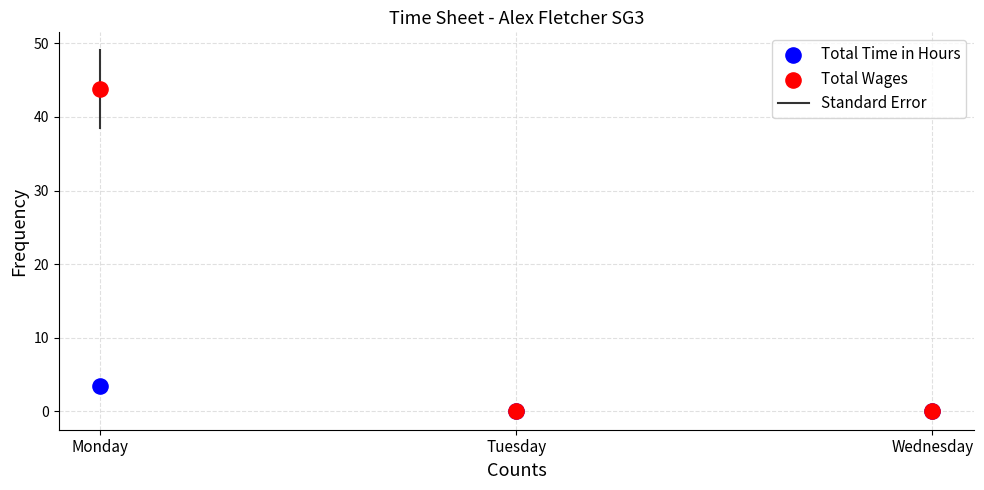

Across all series, what Y value is closest to 21?

3.5